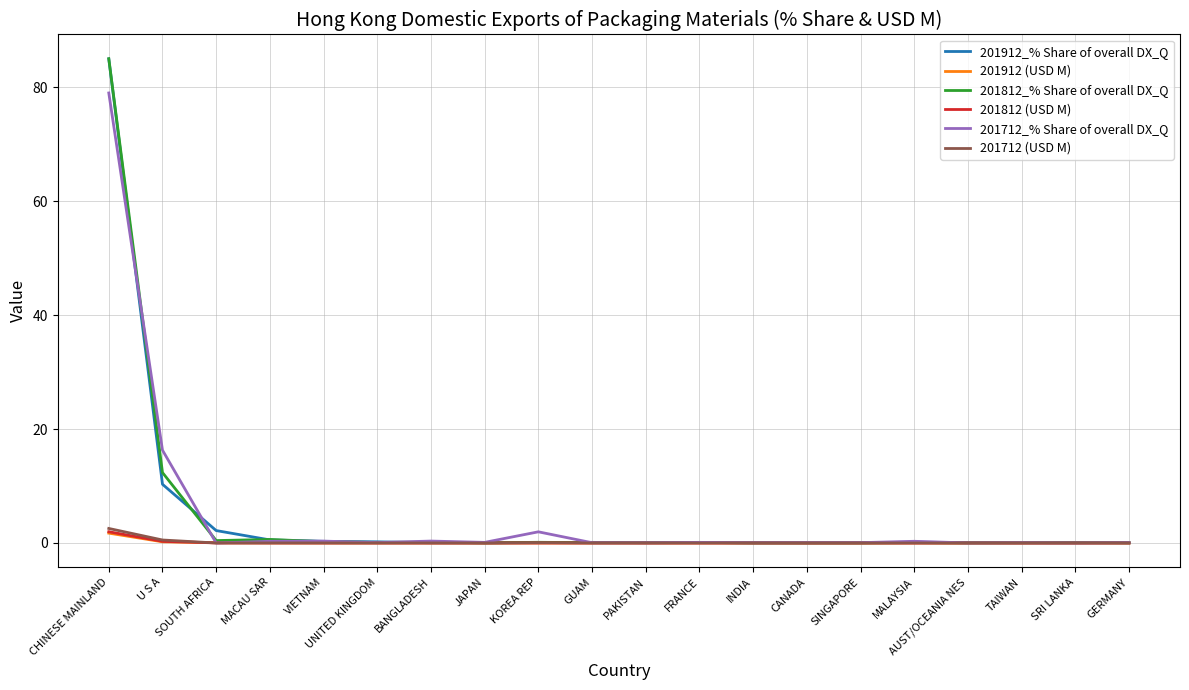

At which label does 201712_% Share of overall DX_Q reach its peak?

CHINESE MAINLAND